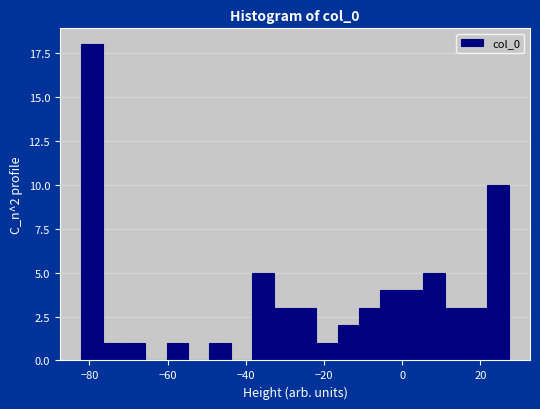

Read against the x-axis, roughly where is the centre of the tallest bar?

-80